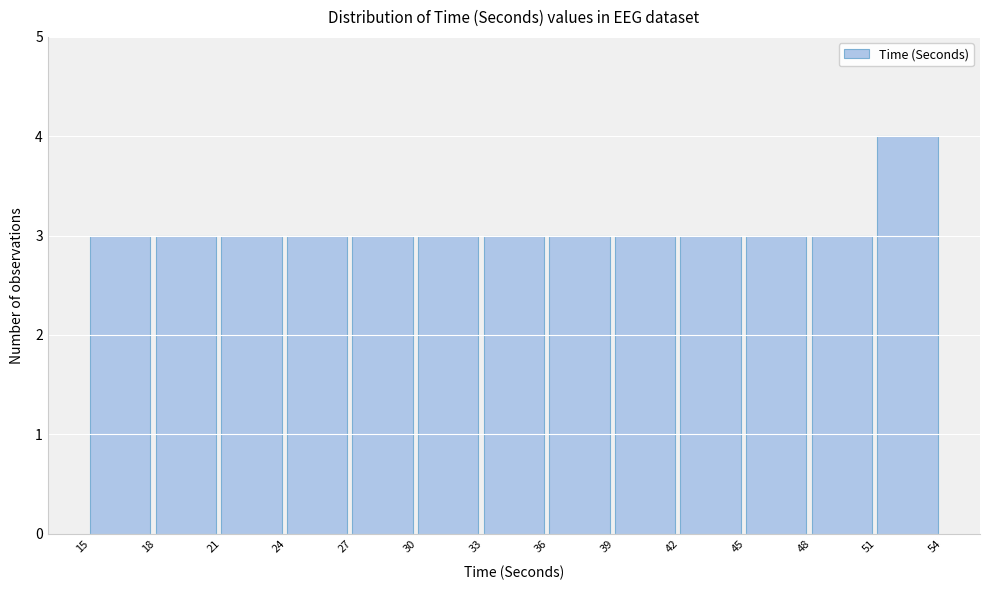

Which range on the x-axis has the tallest bar?

51 to 54